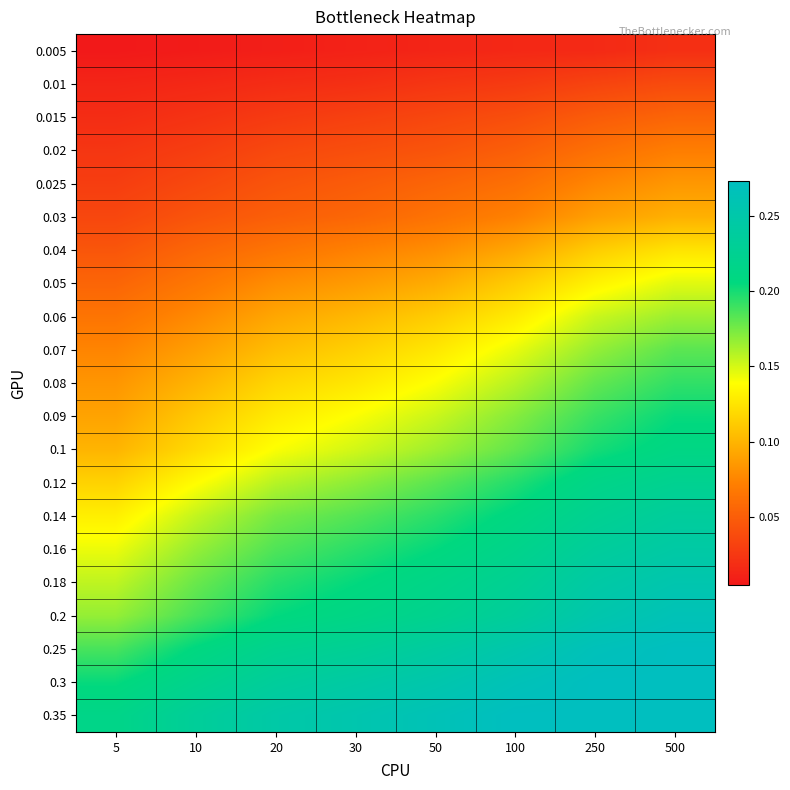

Which category has the lowest value across all series?

5